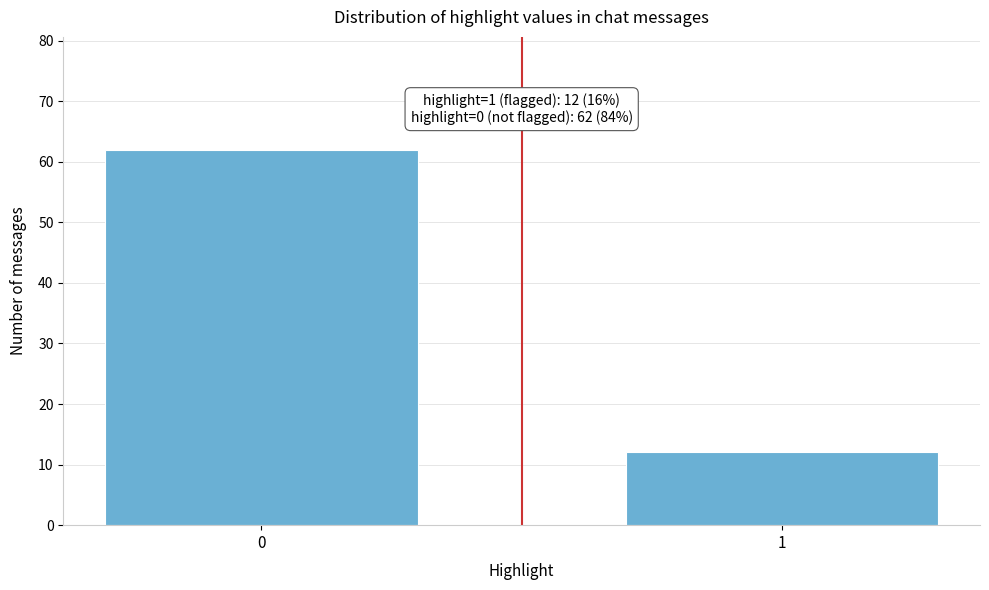

Reading left to right, what are all the values shown in this chart?

62	12